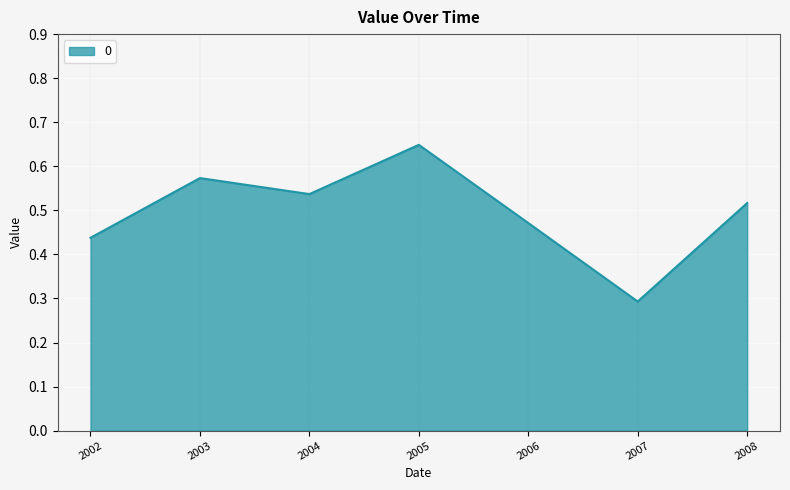

The value at 2008 is 0.2. True or false?

False